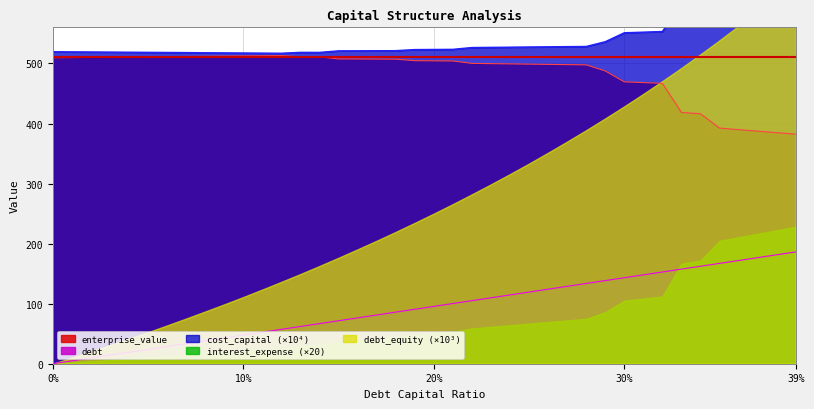

What is the value of the enterprise_value point at the 32nd from the left?

468.1